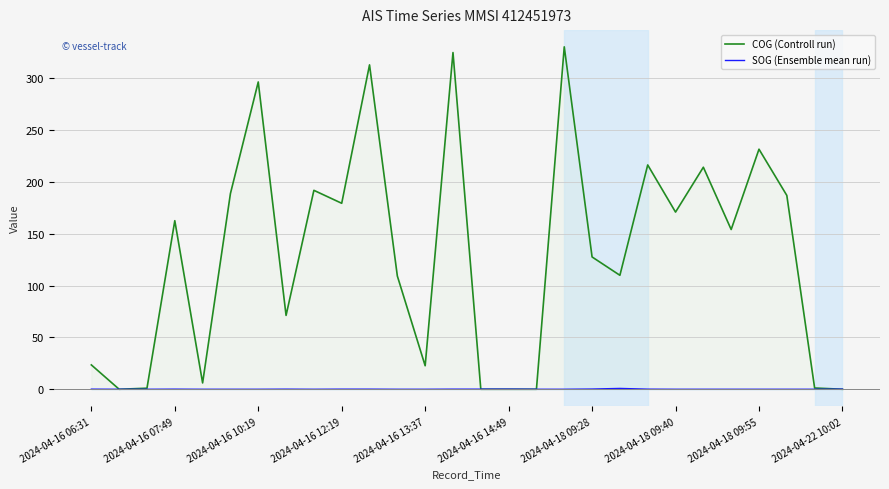

The value of COG (Controll run) at 2024-04-18 09:40 is 115.9. True or false?

False